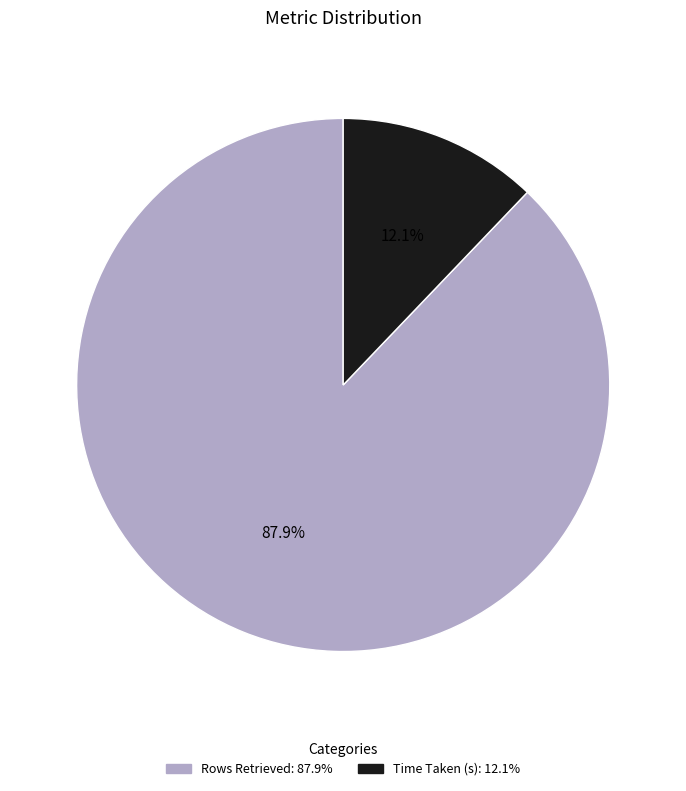

How many segments does this pie chart have?

2